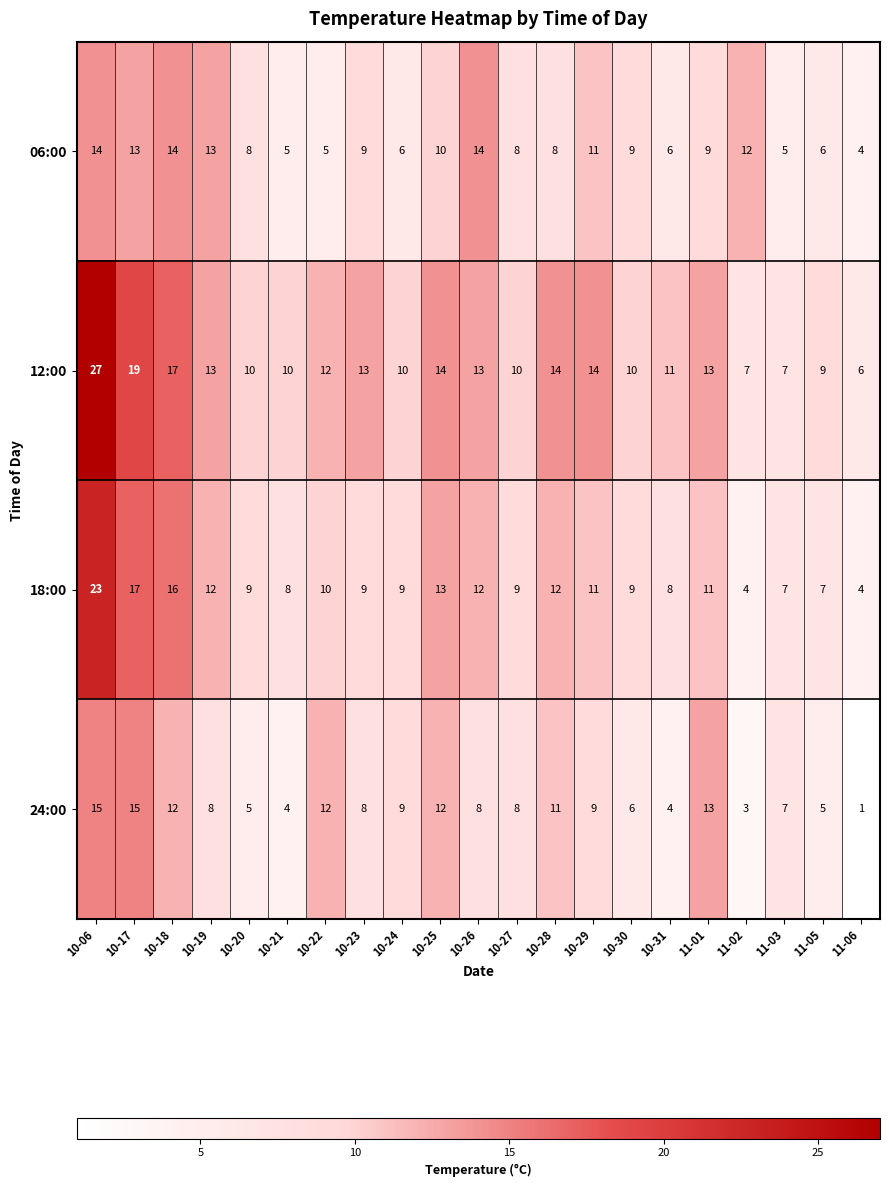

How many distinct data groups are displayed?

4